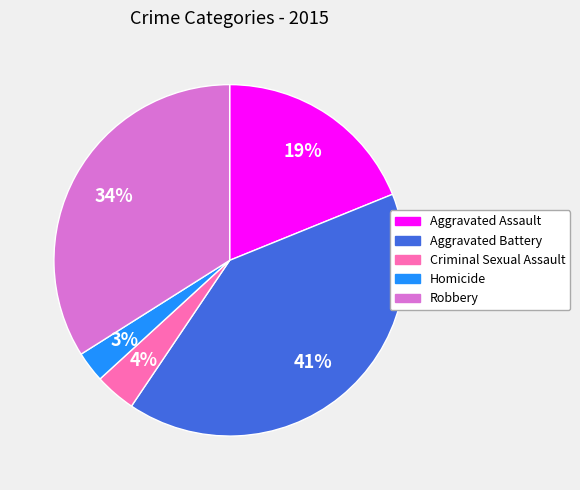

Does Criminal Sexual Assault represent more than half of the total?

No